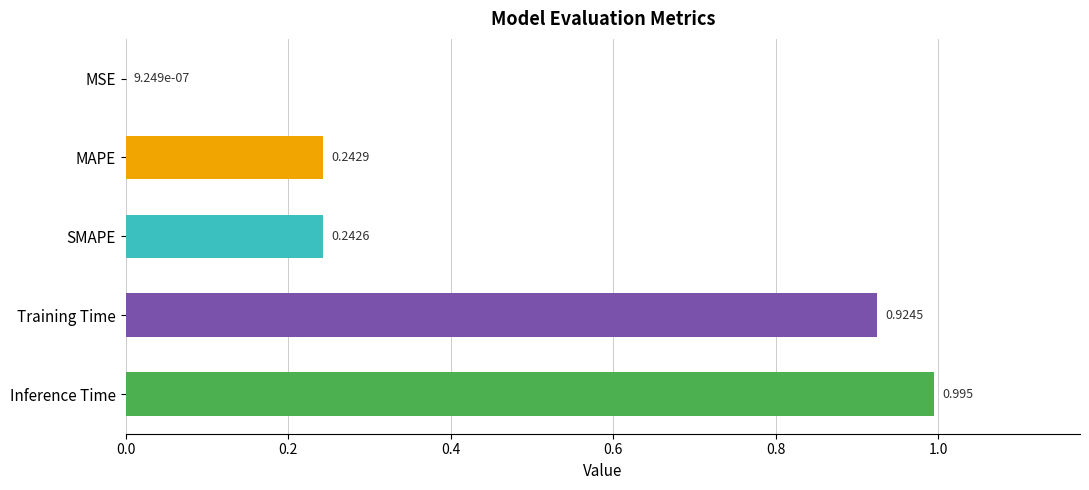

At which label is the value closest to 0?

MSE